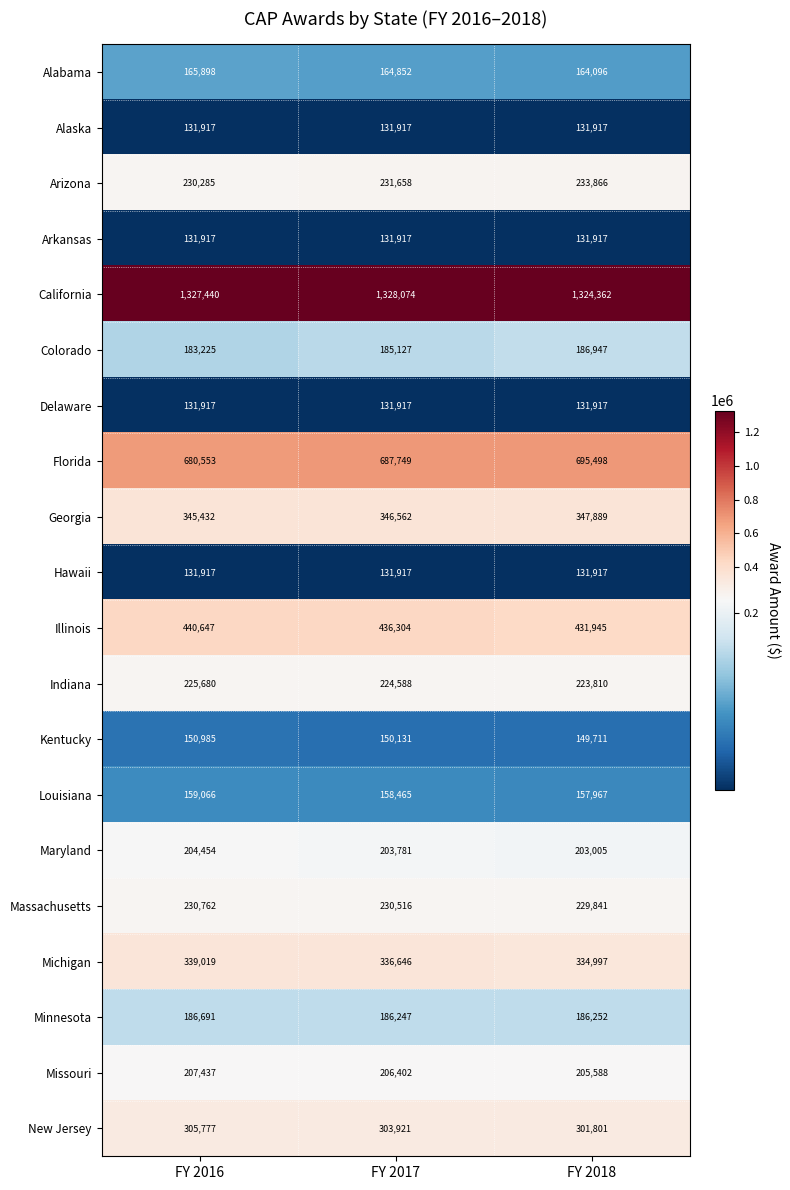

Is it true that New Jersey equals 301801 at FY 2018?

True